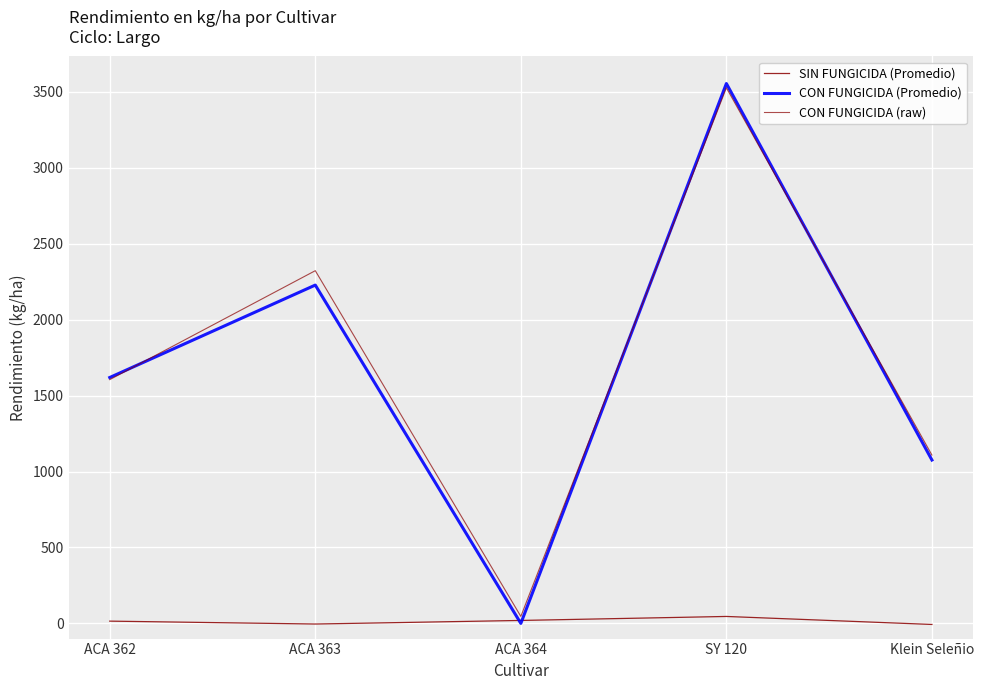

What is the difference between the SIN FUNGICIDA (Promedio) values at SY 120 and Klein Seleñio?

52.7